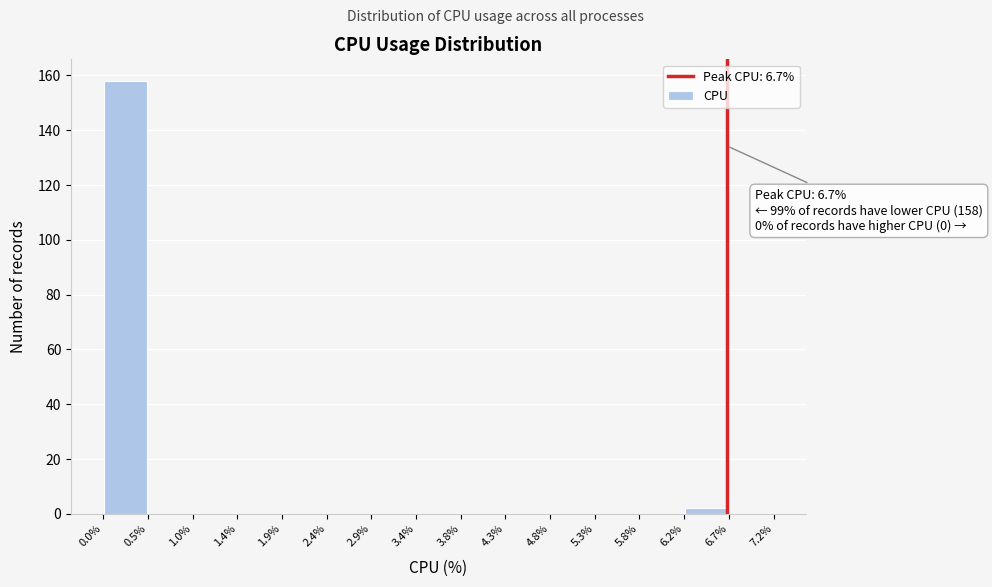

Over which range of the x-axis is the bar tallest?

0.0% to 0.5%